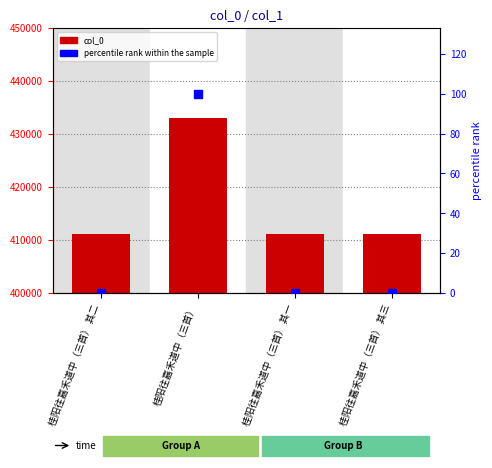

What are all the series names shown in the legend?

col_0, percentile rank within the sample